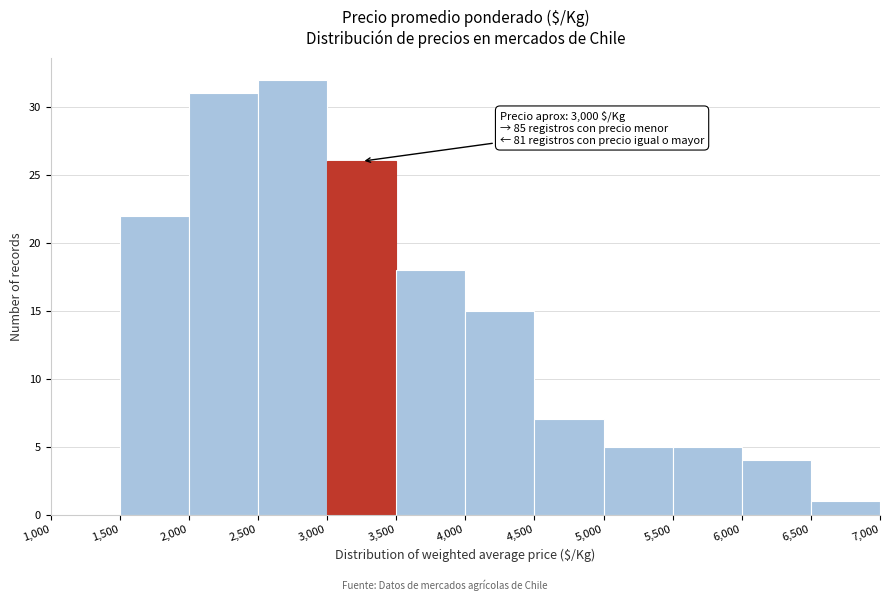

Which range on the x-axis has the tallest bar?

2,500 to 3,000